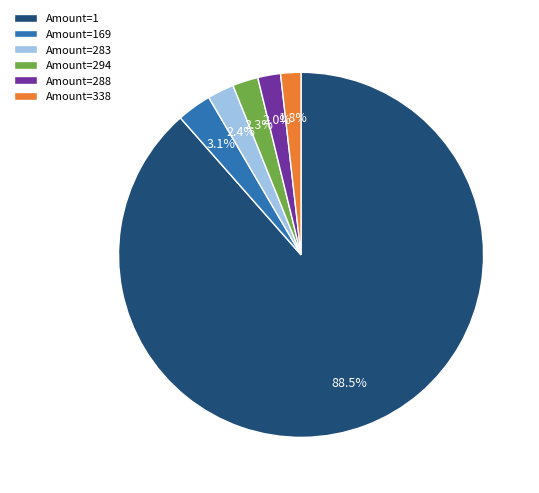

What is the ratio of the value at Amount=338 to the value at Amount=294?

0.8